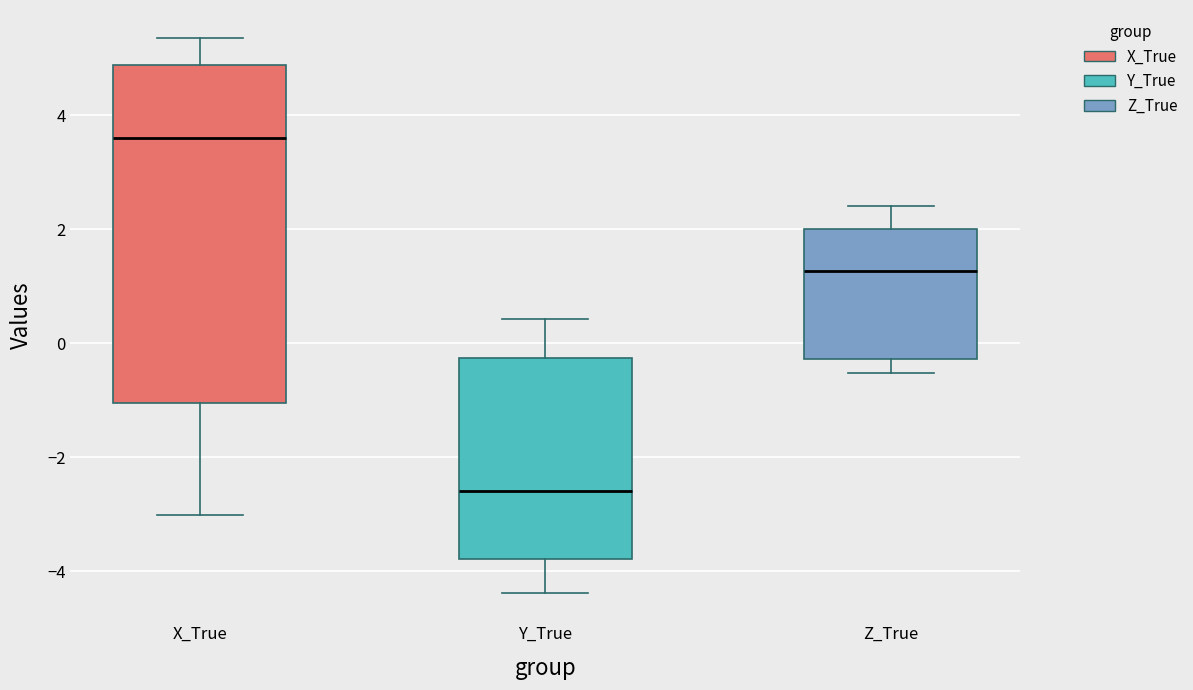

Which box has the highest median line?

X_True